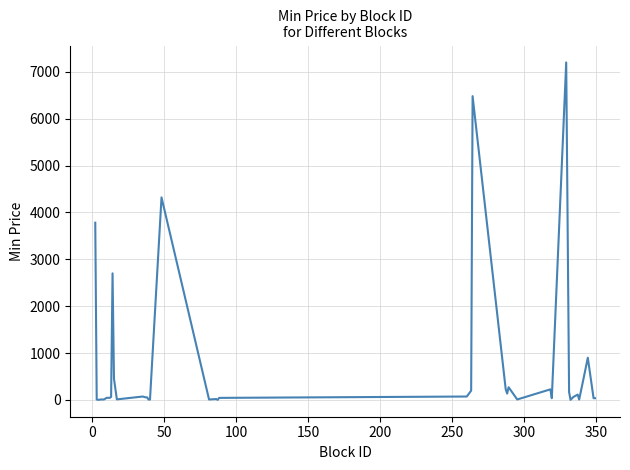

What is the difference between the maximum and minimum values?

7199